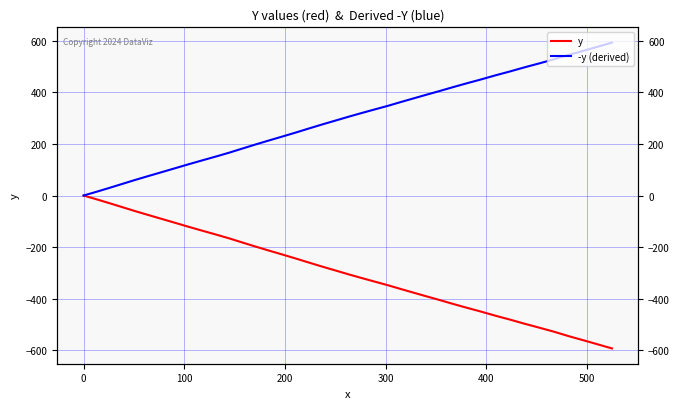

What is the lowest value of the y series?

-593.6